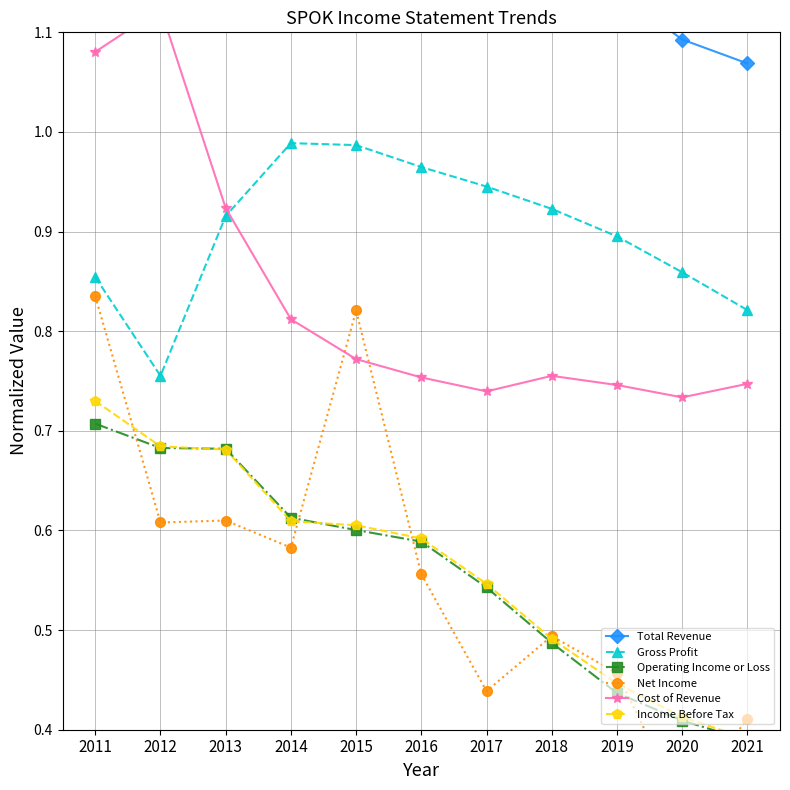

How many times do Income Before Tax and Net Income cross each other?

6